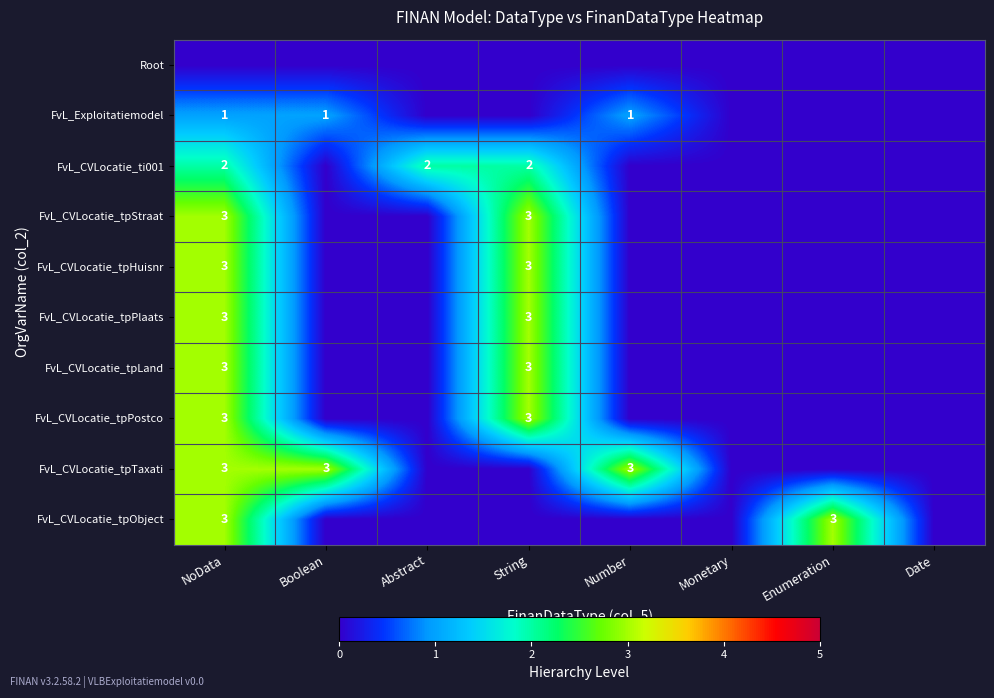

Which category has the highest value in the FvL_CVLocatie_tpHuisnr series?

NoData